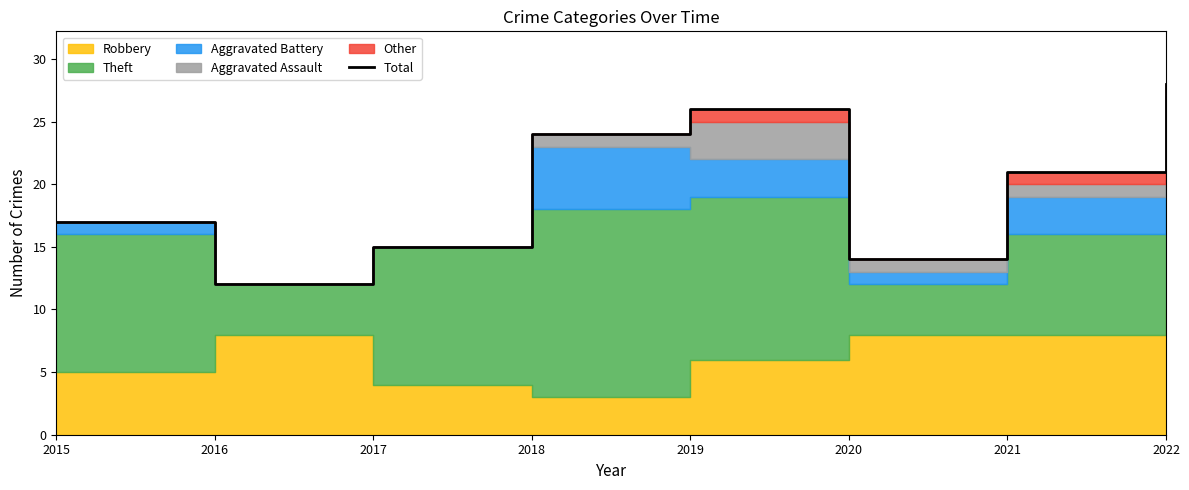

Read the value at 2016, to the nearest 5.

10